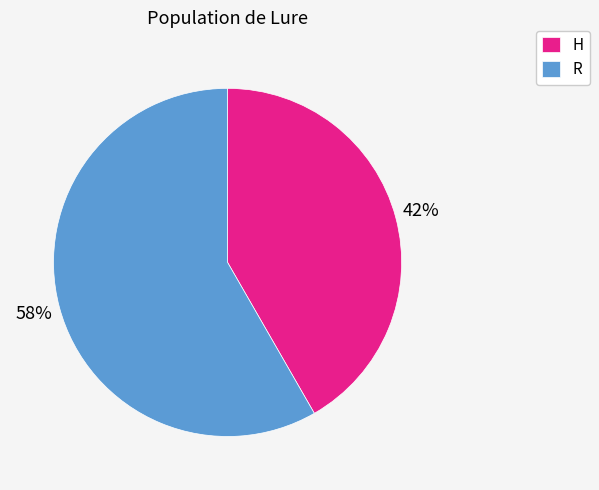

Is it true that H is 55% of the pie?

False